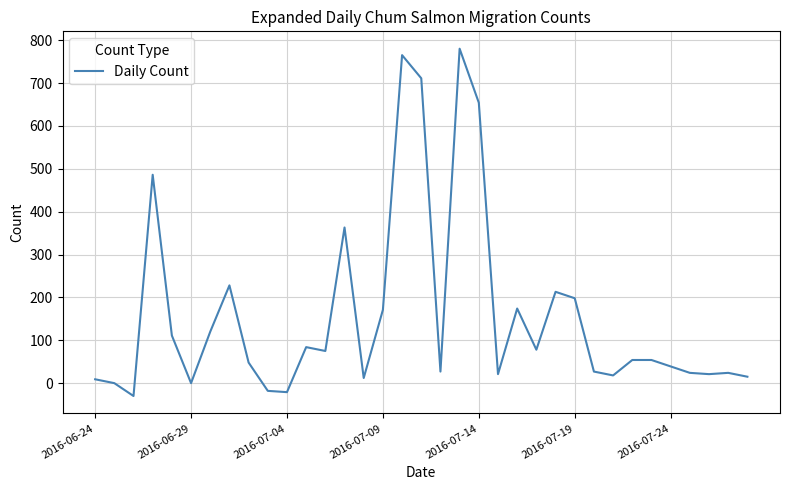

What is the minimum value shown in the chart?

-30